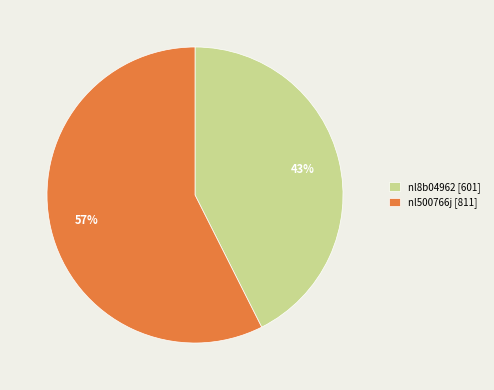

What is the ratio of the value at nl500766j [811] to the value at nl8b04962 [601]?

1.3